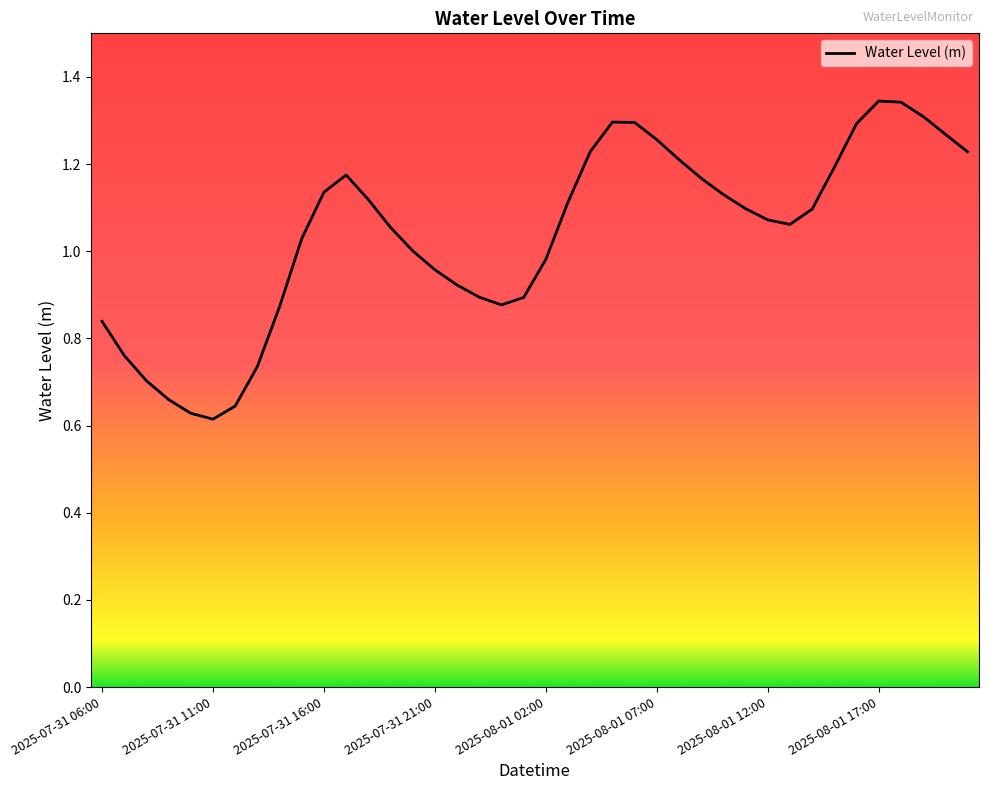

How many lines are shown in the chart?

1